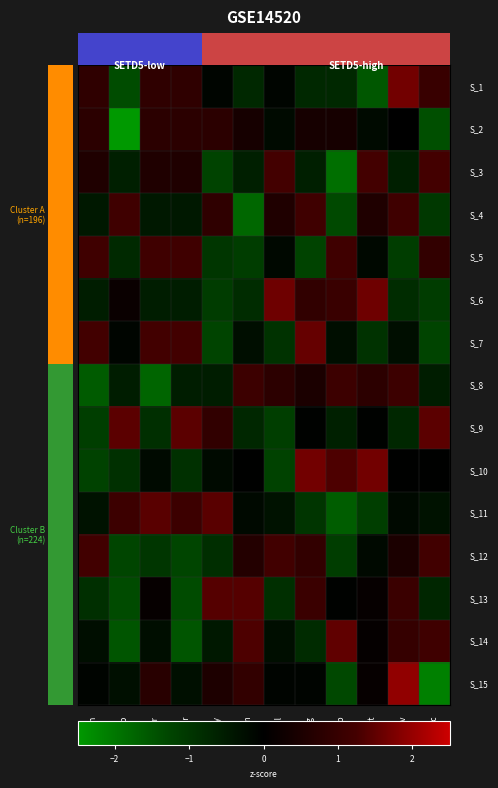

Which has a higher value, Dec or Nov?

Nov